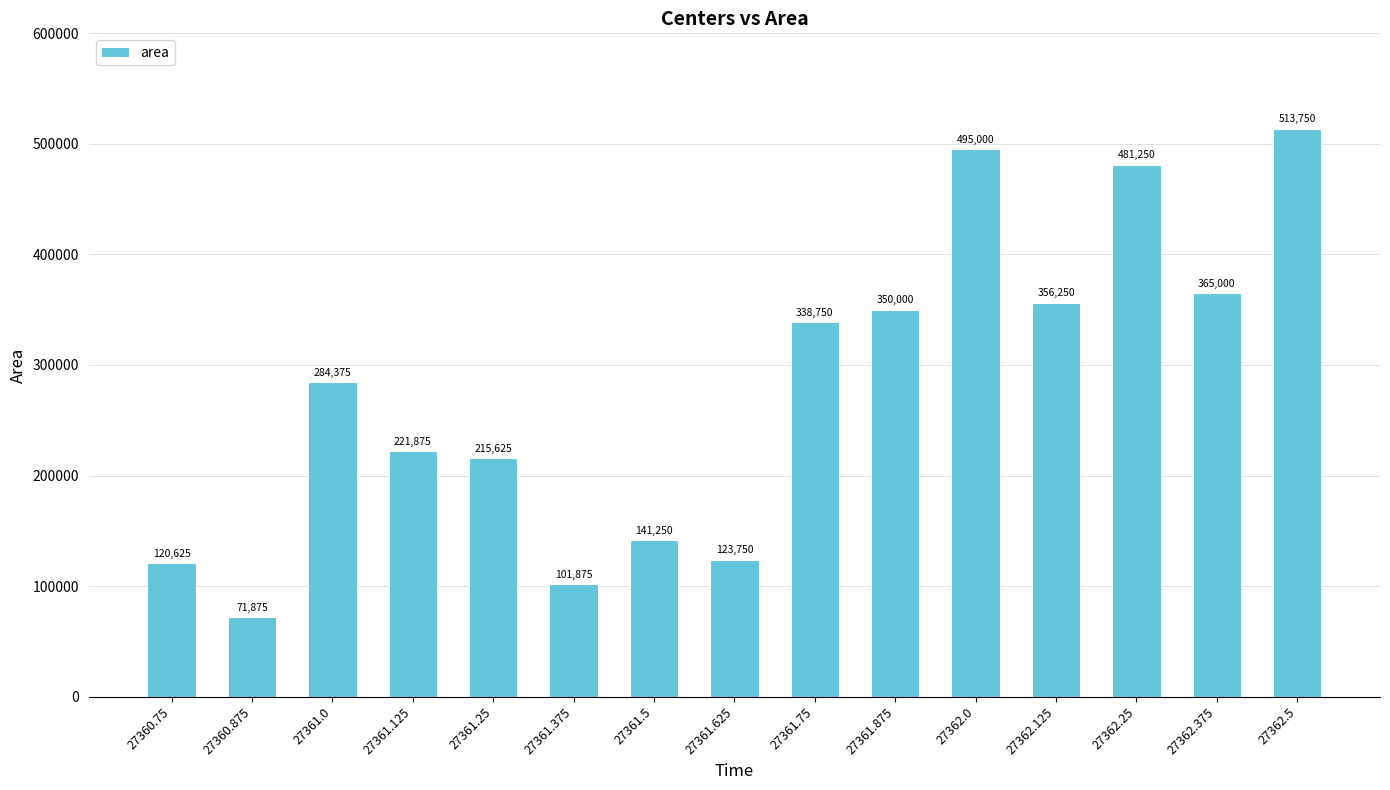

What is the maximum value shown in the chart?

513750